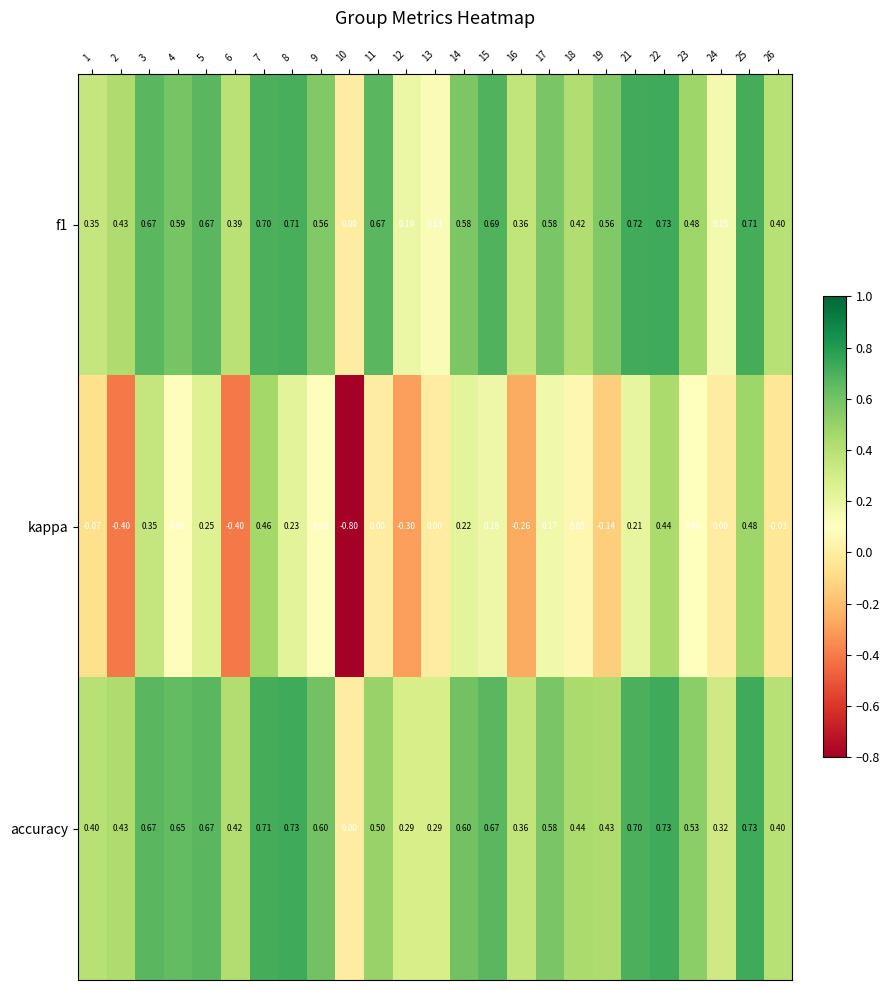

Between 7 and 18, which series saw the biggest shift?

kappa